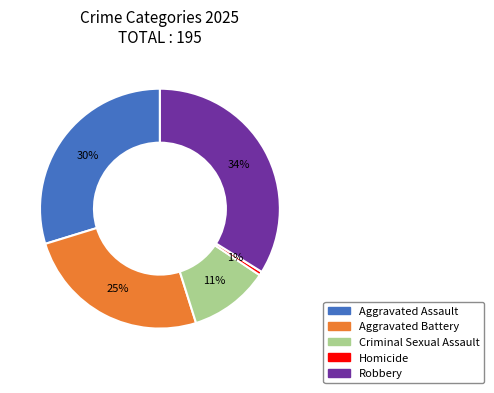

Which category has the smallest portion of the pie?

Homicide